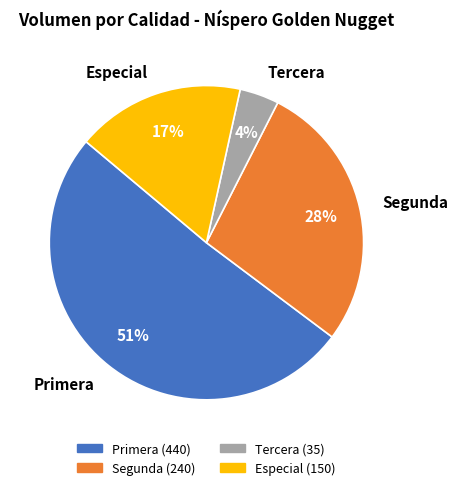

Rank the categories by value from lowest to highest.

Tercera, Especial, Segunda, Primera